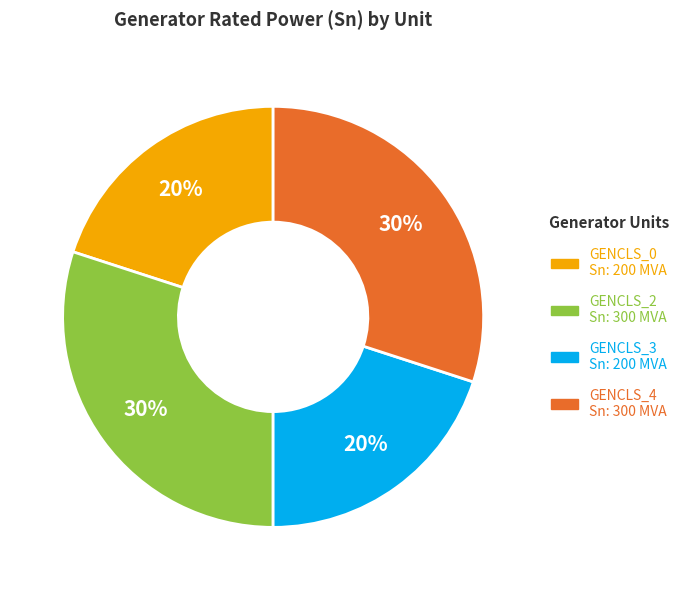

Does GENCLS_0 account for over 50% of the chart?

No